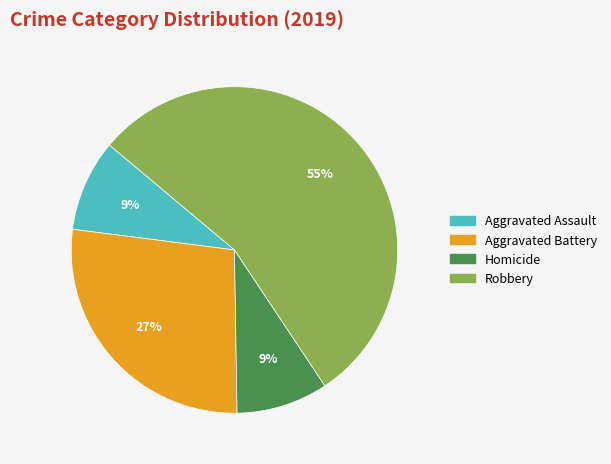

To the nearest percent, what is the average slice percentage?

25%